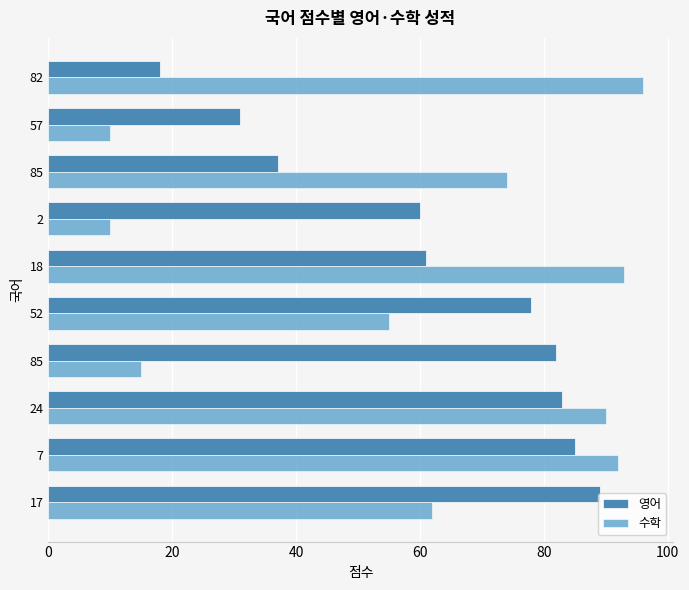

How many series are shown in this chart?

2